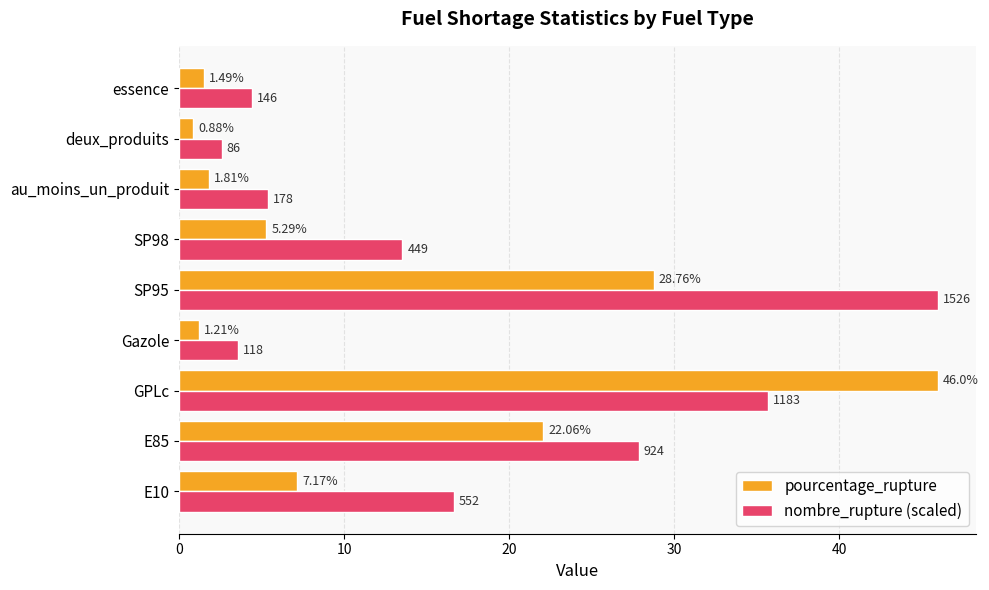

Rank the categories by nombre_rupture (scaled) value from lowest to highest.

deux_produits, Gazole, essence, au_moins_un_produit, SP98, E10, E85, GPLc, SP95